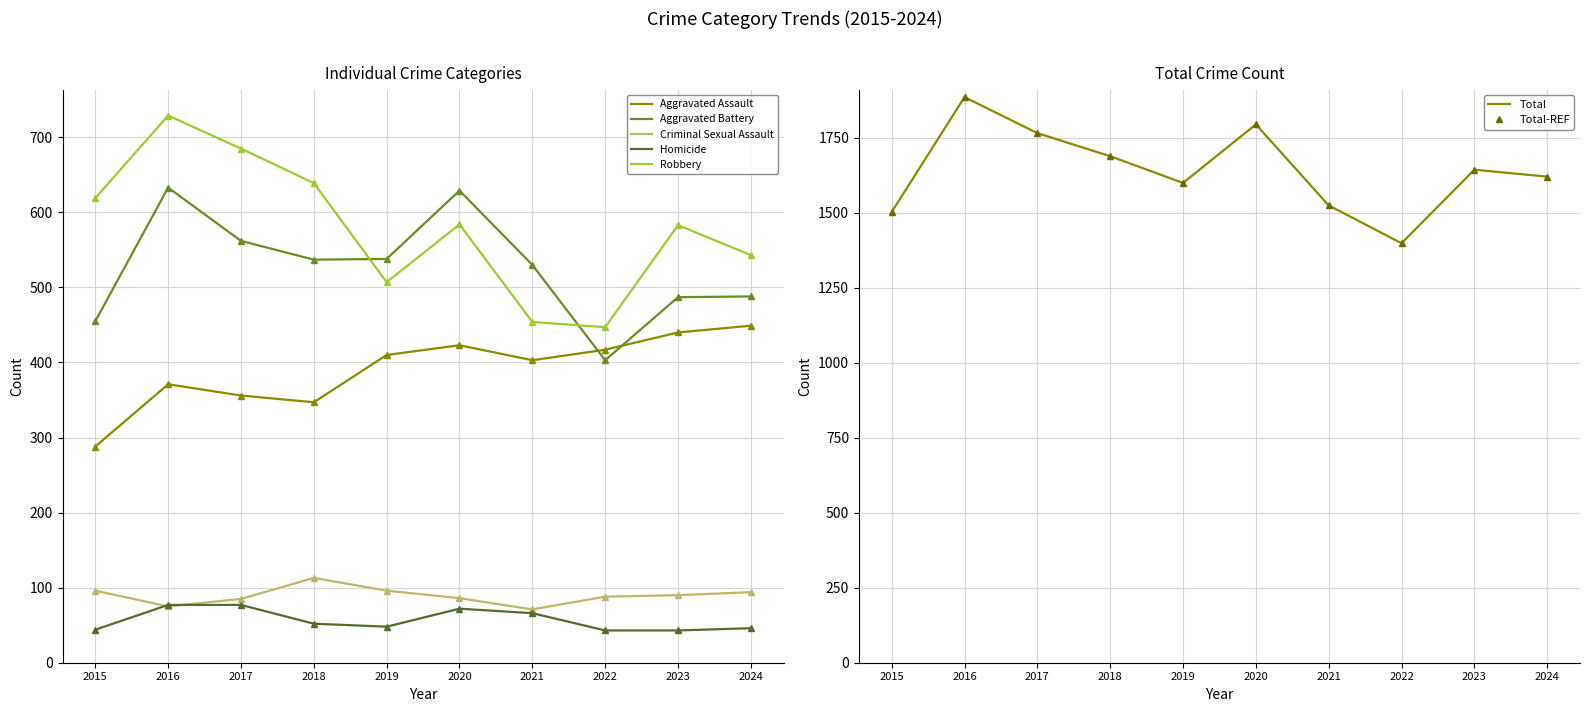

Where is Aggravated Assault nearest to the value 368?

2016